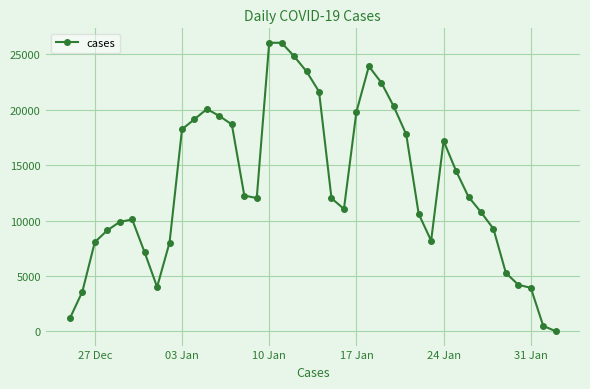

True or false: there are more than 1 points higher than both neighbors.

True